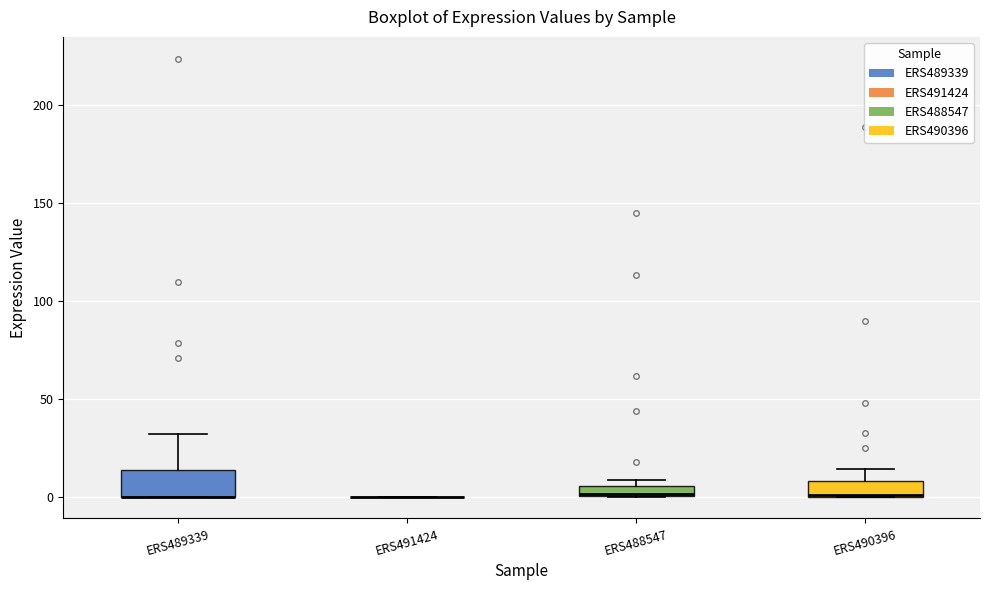

Which box is the tallest, from its lower edge to its upper edge?

ERS489339